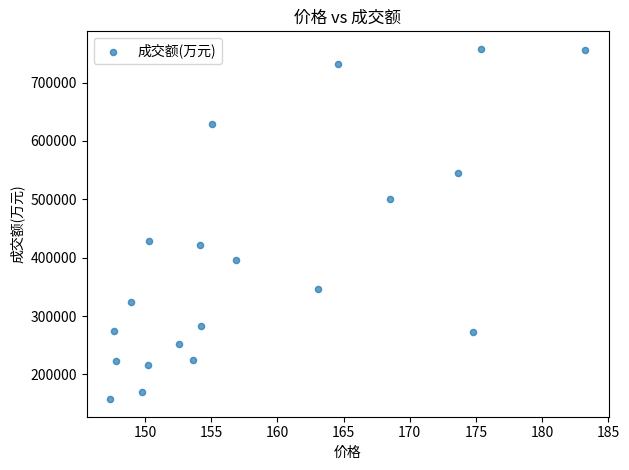

What is the range of Y values (max minus min)?

600132